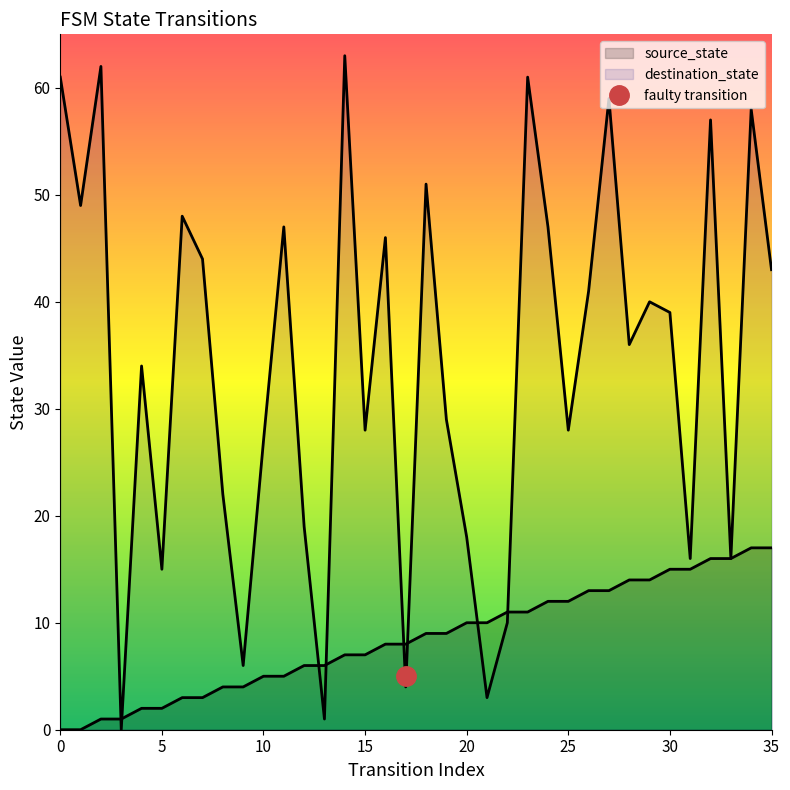

List the series in order of their peak value, highest first.

destination_state, source_state